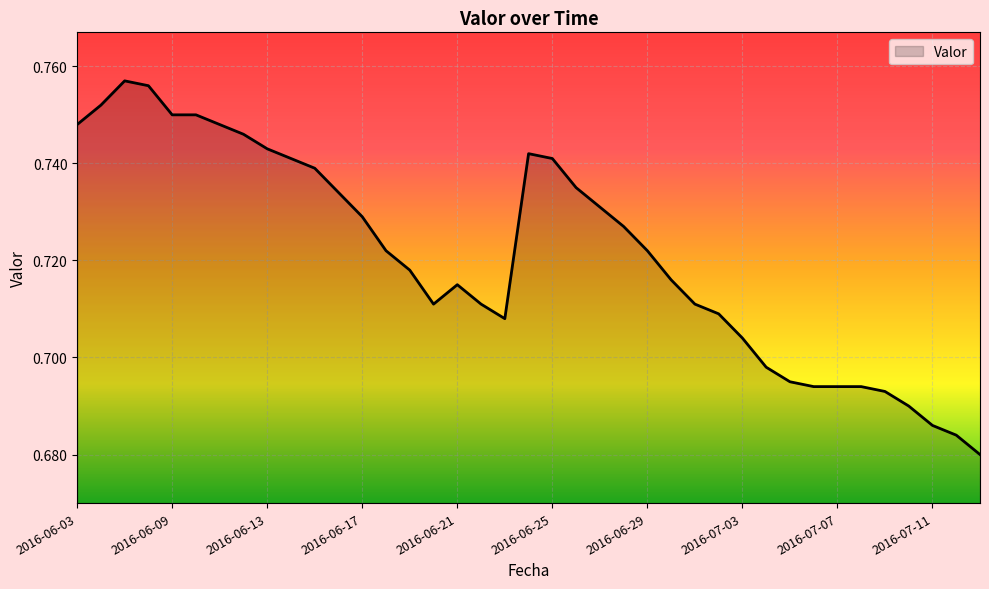

What is the difference between the maximum and minimum values?

0.1